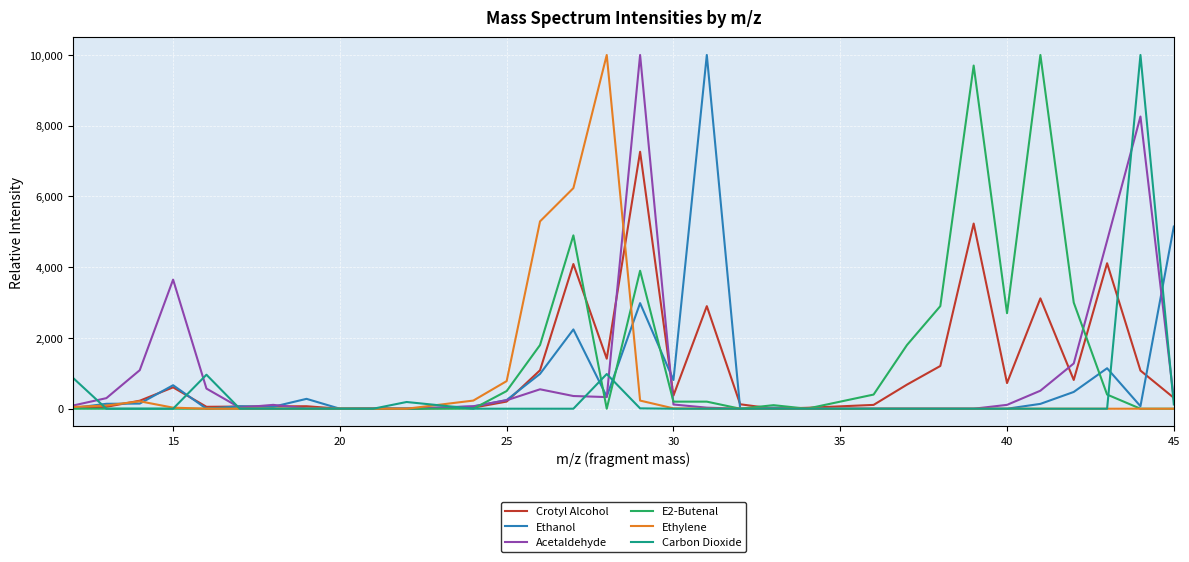

How many values in the Ethylene series exceed 0?

11